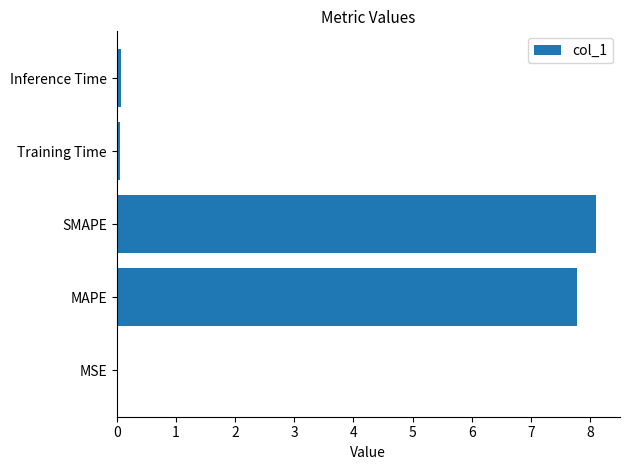

Between Inference Time and SMAPE, which is larger?

SMAPE